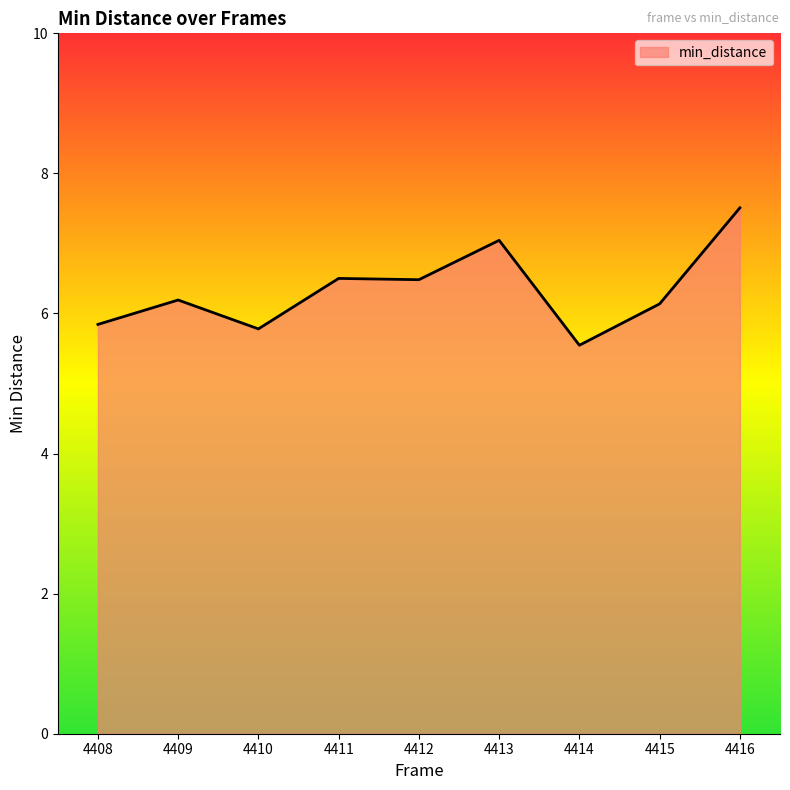

Which has a higher value, 4413 or 4409?

4413